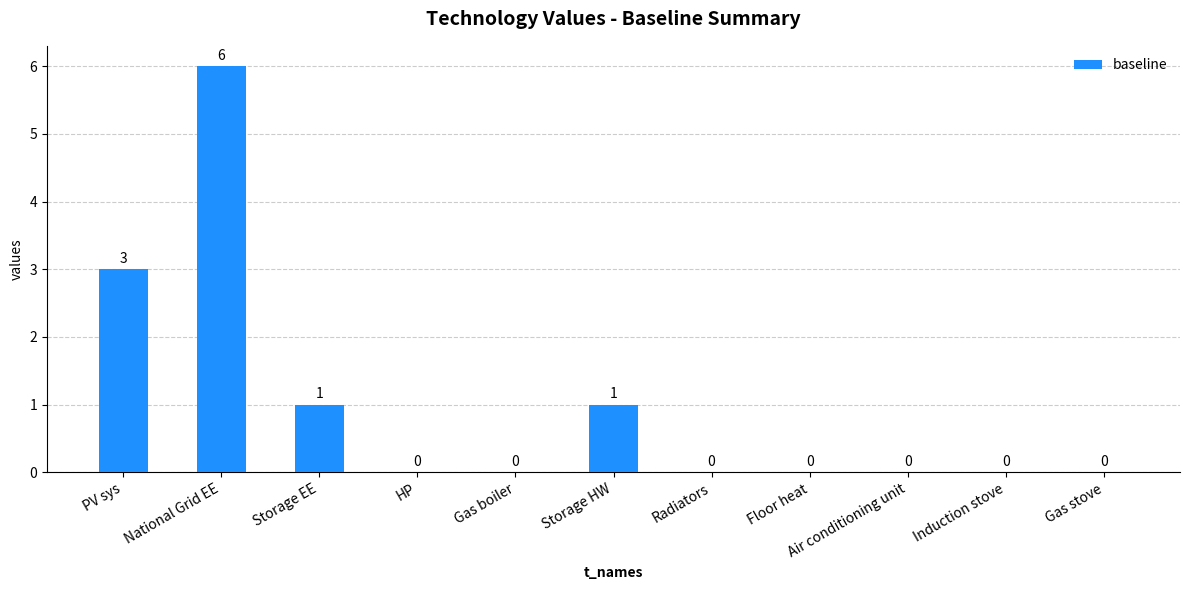

Reading left to right, what are all the values shown in this chart?

PV sys=3	National Grid EE=6	Storage EE=1	HP=0	Gas boiler=0	Storage HW=1	Radiators=0	Floor heat=0	Air conditioning unit=0	Induction stove=0	Gas stove=0